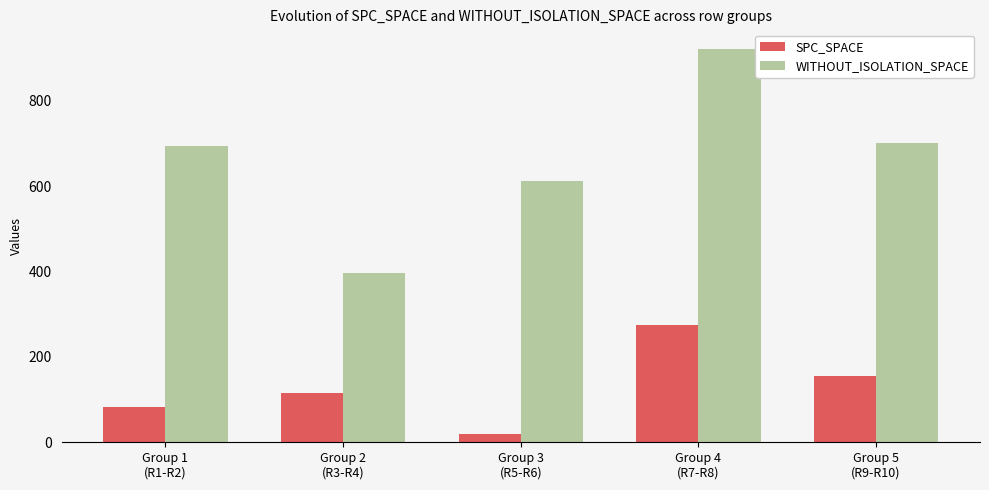

What is the sum of the SPC_SPACE values at Group 5
(R9-R10) and Group 4
(R7-R8)?

431